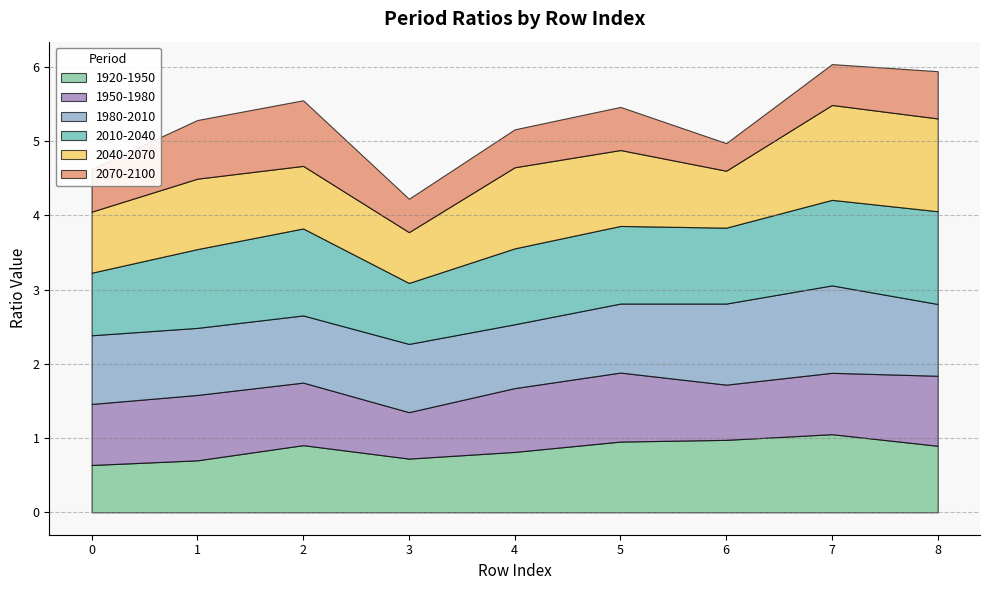

In 2070-2100, how many points are higher than both neighbors (excluding endpoints)?

2